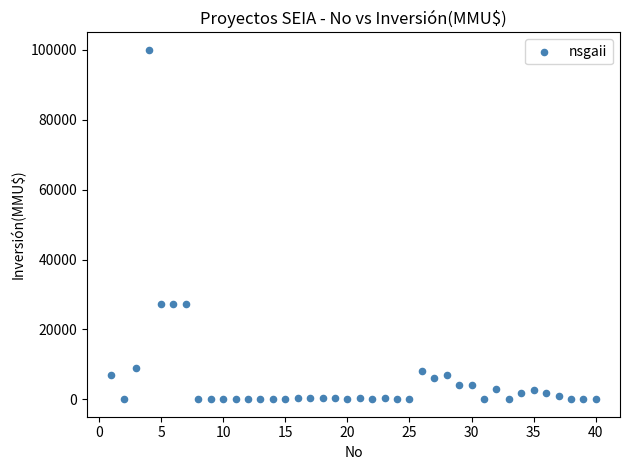

What is the range of Y values (max minus min)?

100000